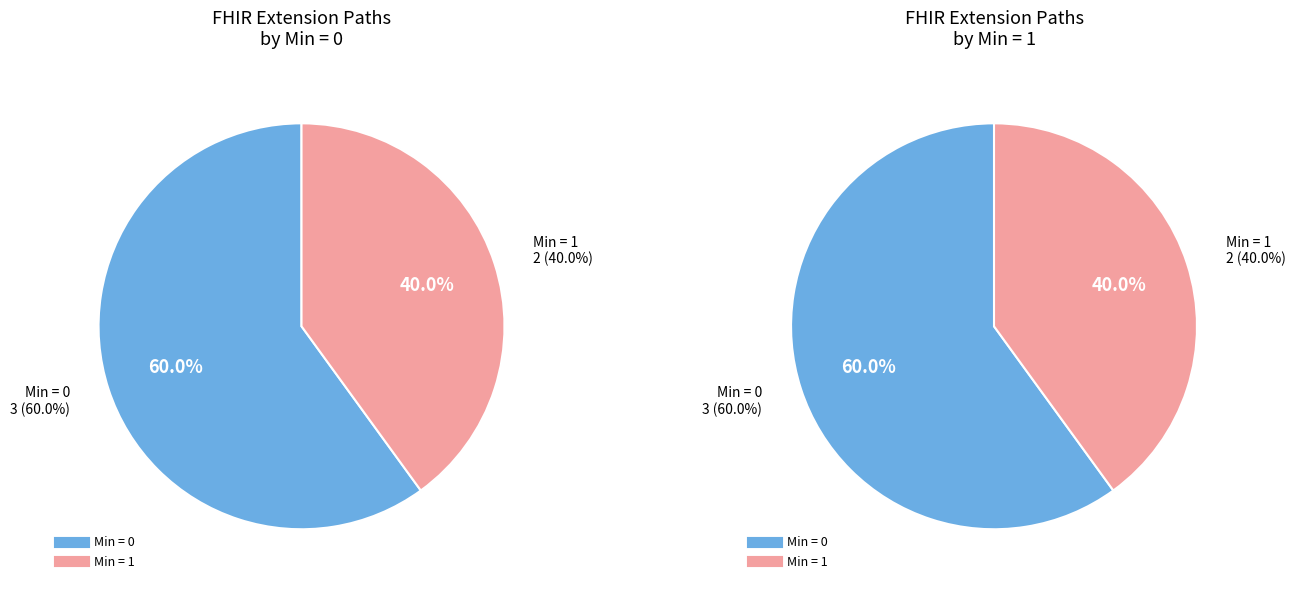

How much of the chart is everything except Extension?

100.0%